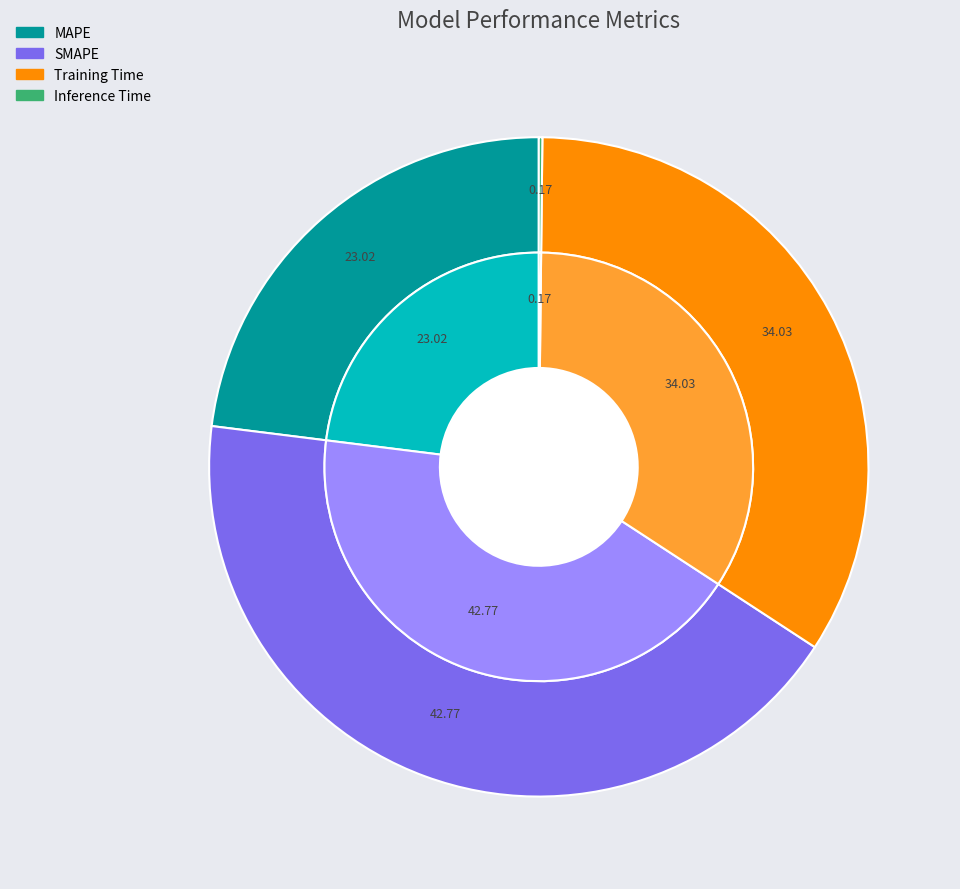

The Training Time slice represents 48% of the pie. True or false?

False